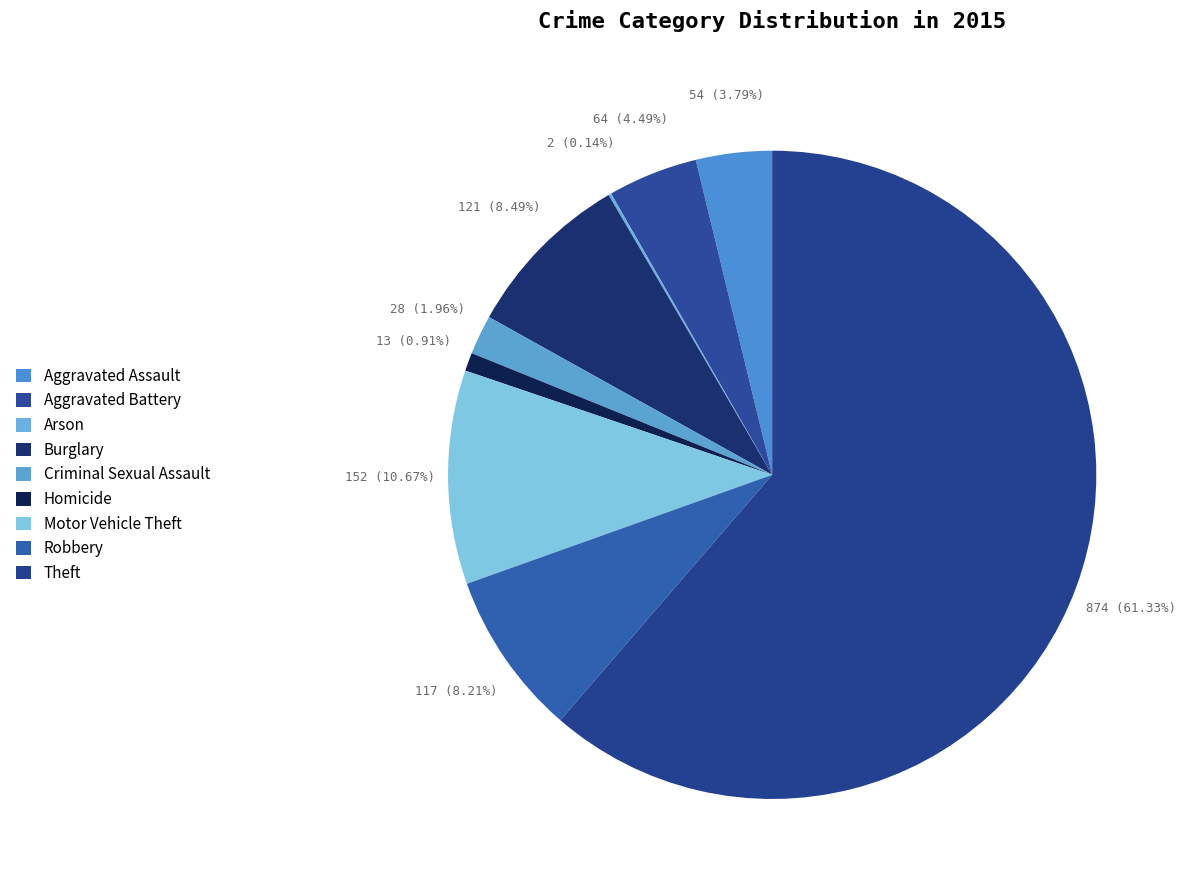

To the nearest percent, what percentage of the pie is Criminal Sexual Assault?

2%